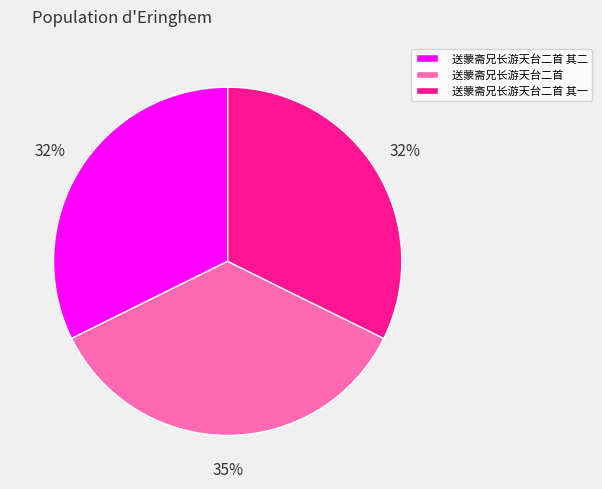

To the nearest percent, what portion does 送蒙斋兄长游天台二首 represent?

35%